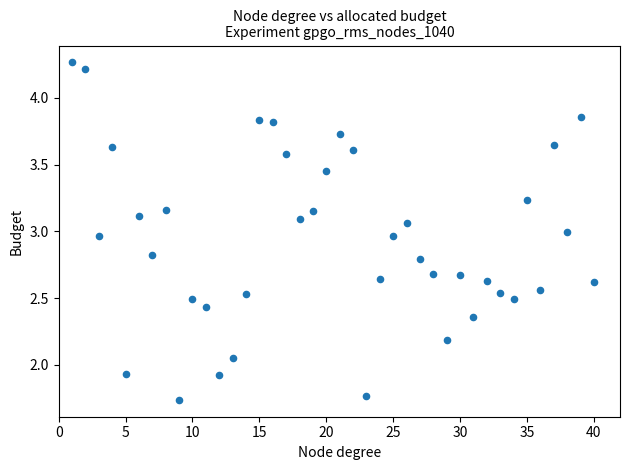

What is the range of X values (max minus min)?

39.0